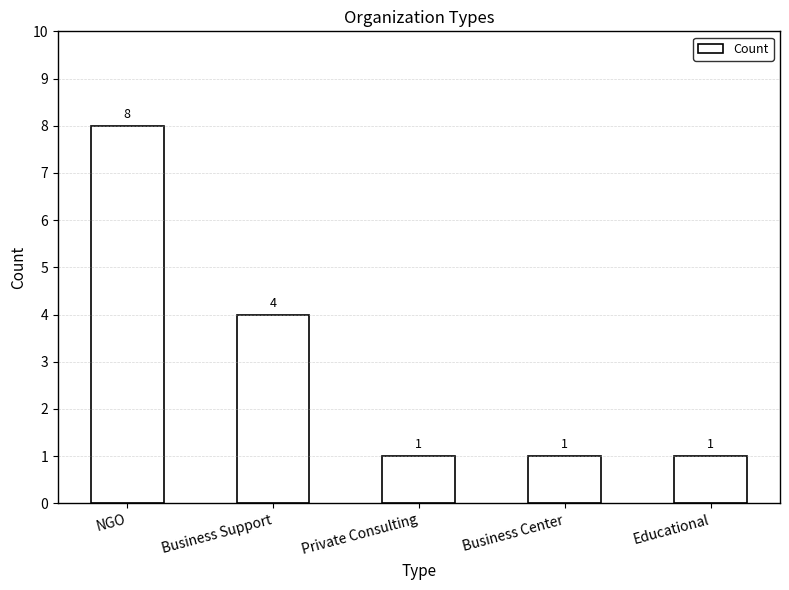

How many values are between 1 and 4?

4